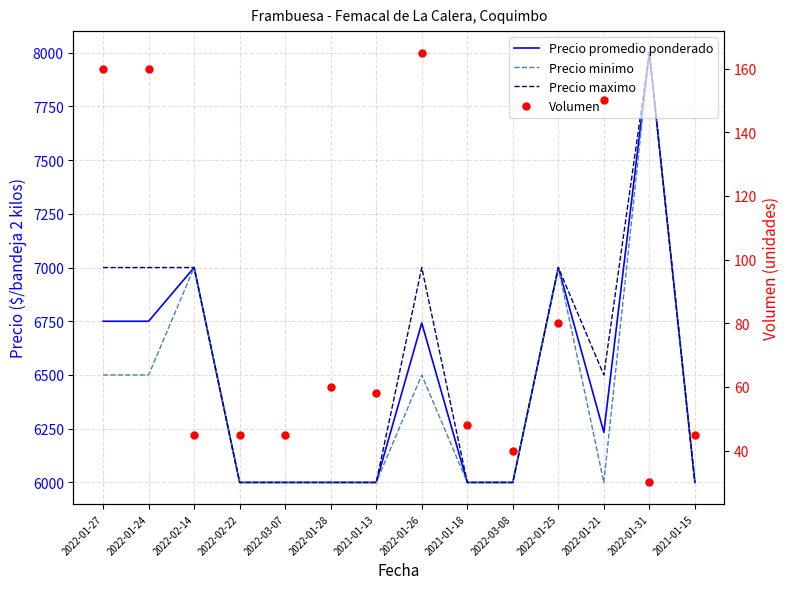

How many lines are shown in the chart?

4